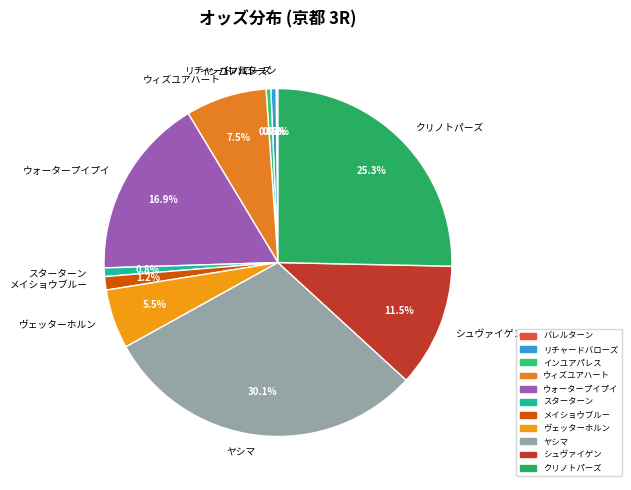

True or false: クリノトパーズ accounts for 25% of the total.

True